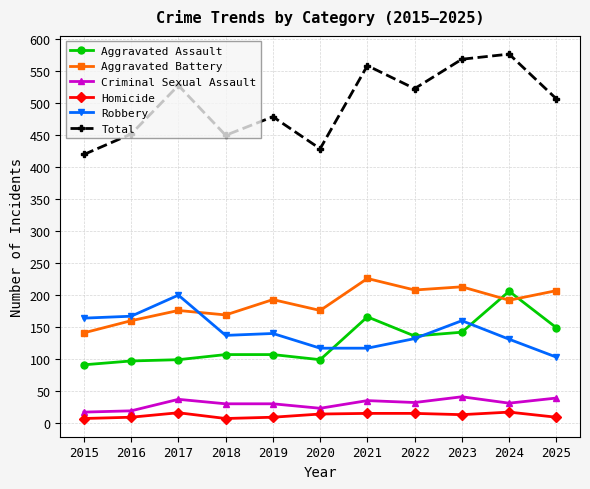

At which category does Total reach its first local peak?

2017